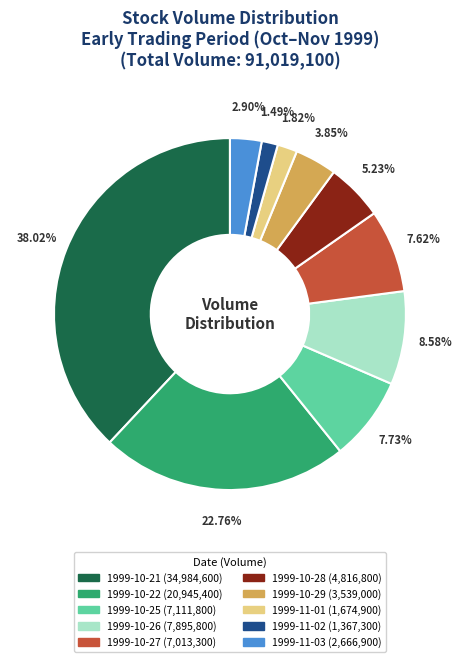

Approximately how many times larger is the value at 1999-10-26 compared to 1999-11-01?

4.7